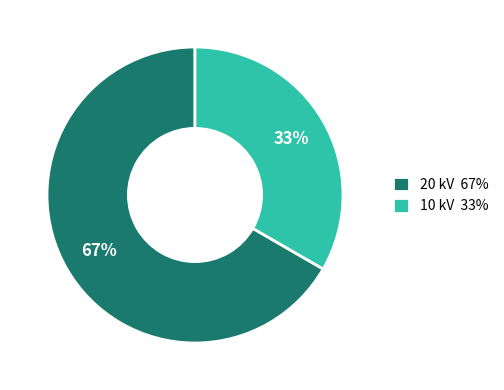

To the nearest percent, what portion does 10 kV 33% represent?

33%